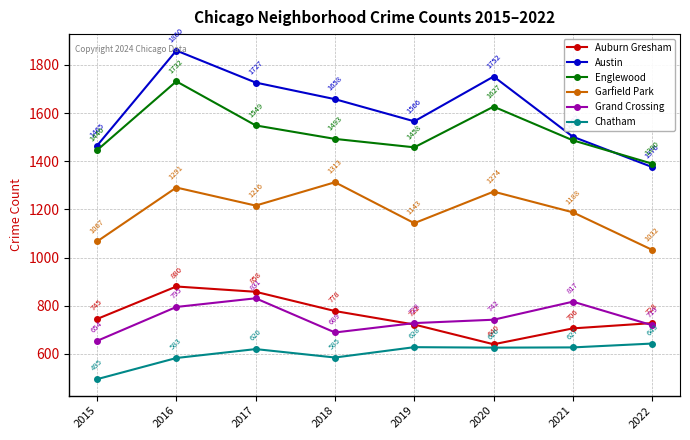

Which label corresponds to the smallest value in the chart?

2015